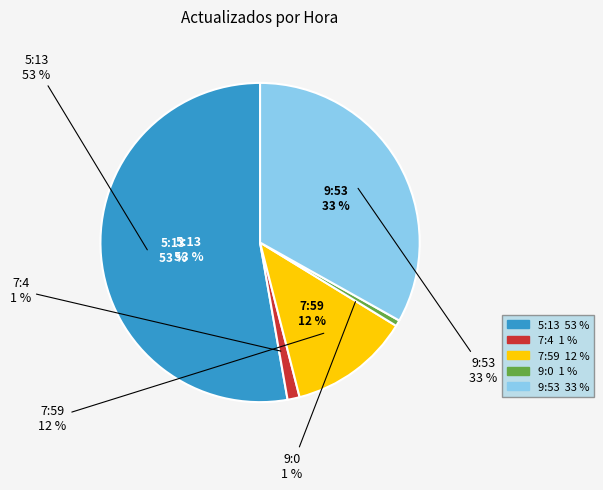

What percentage is NOT represented by 9:0?

99.4%